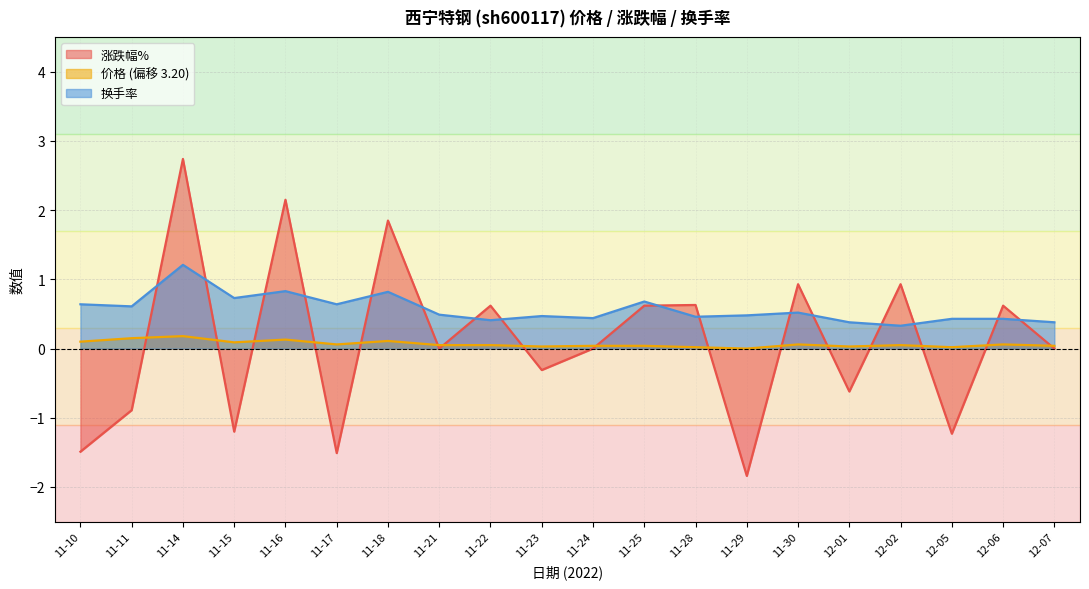

Where is 价格 nearest to the value 0?

11-29